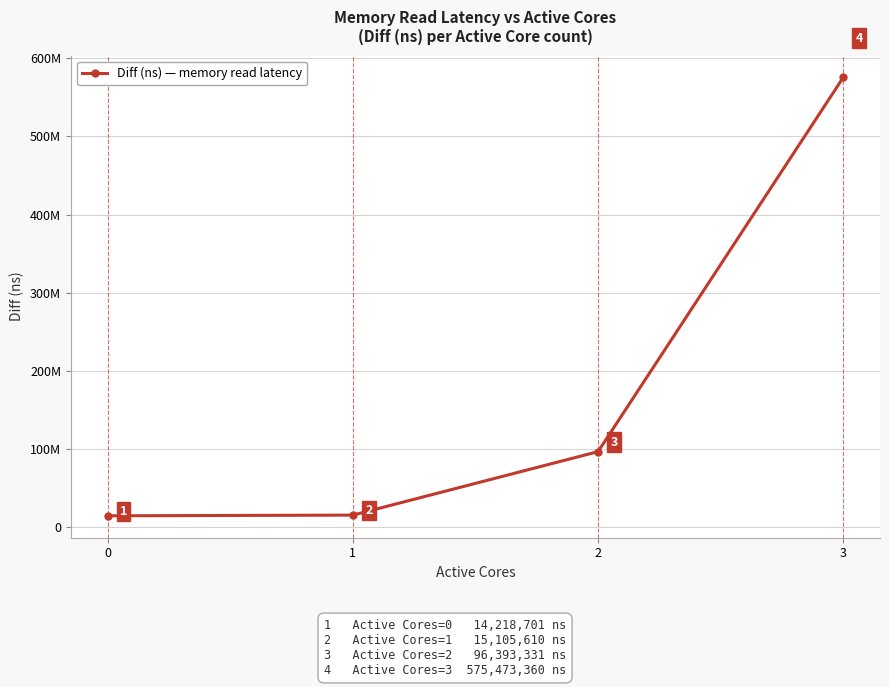

At which label is the value closest to 294846030?

2